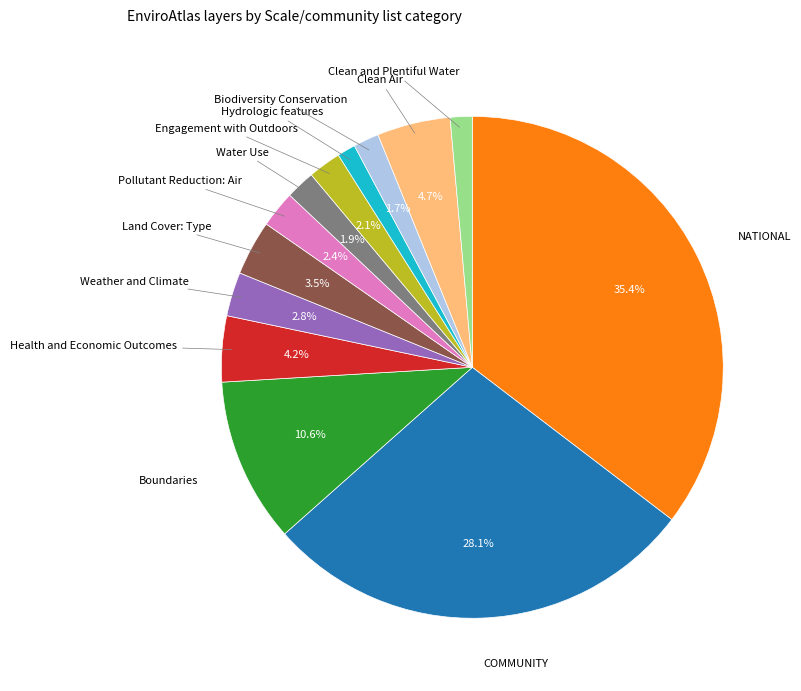

Is there any slice that represents more than half of the pie?

No